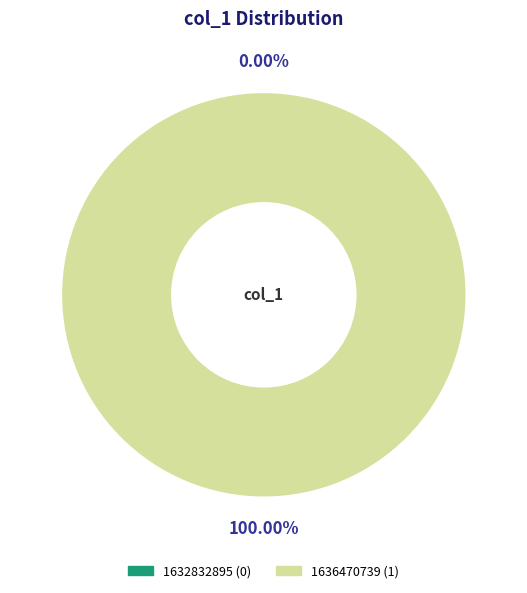

To the nearest percent, what portion does 1636470739 represent?

100%